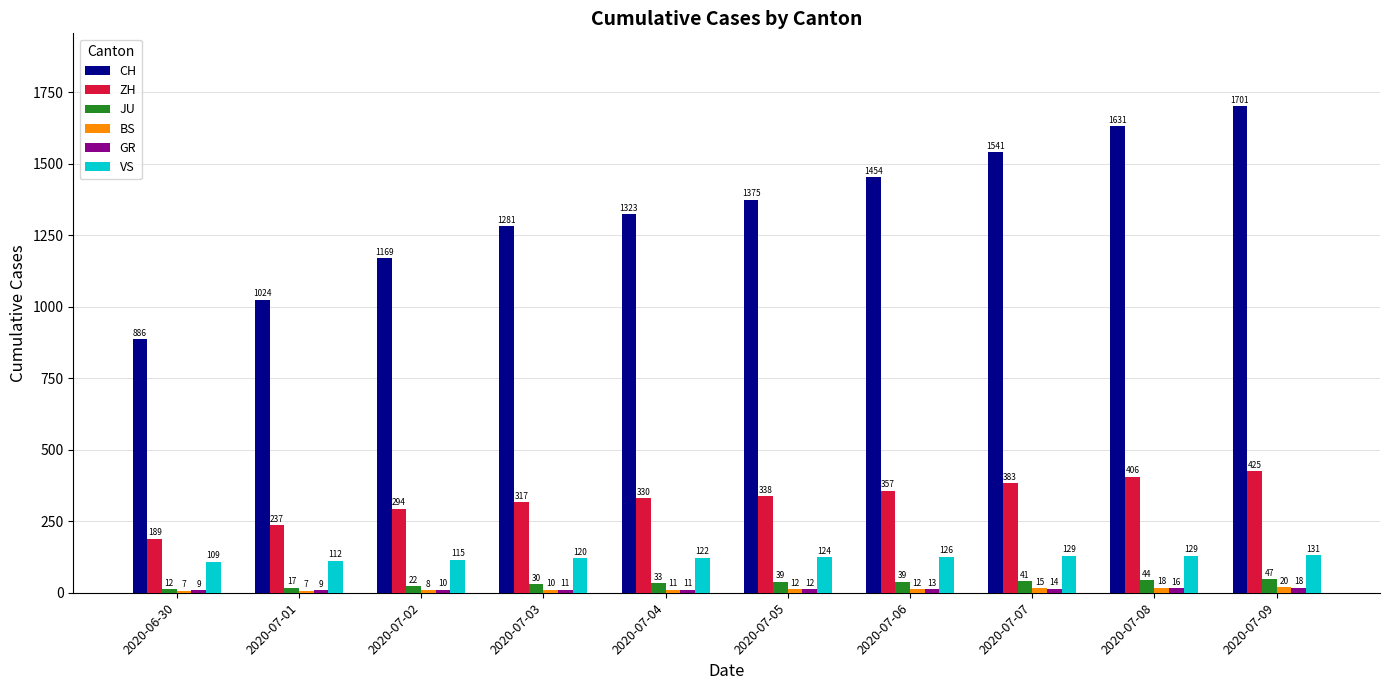

Rank the categories by ZH value from lowest to highest.

2020-06-30, 2020-07-01, 2020-07-02, 2020-07-03, 2020-07-04, 2020-07-05, 2020-07-06, 2020-07-07, 2020-07-08, 2020-07-09